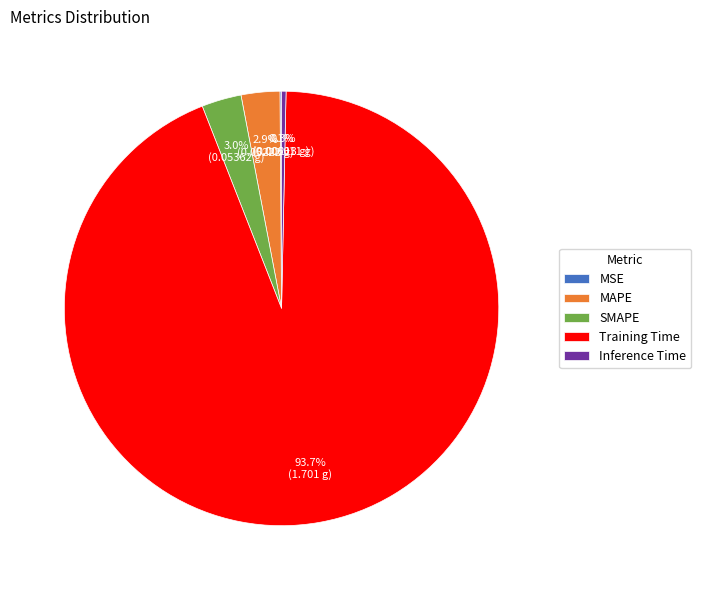

What is the largest slice in the pie chart?

Training Time